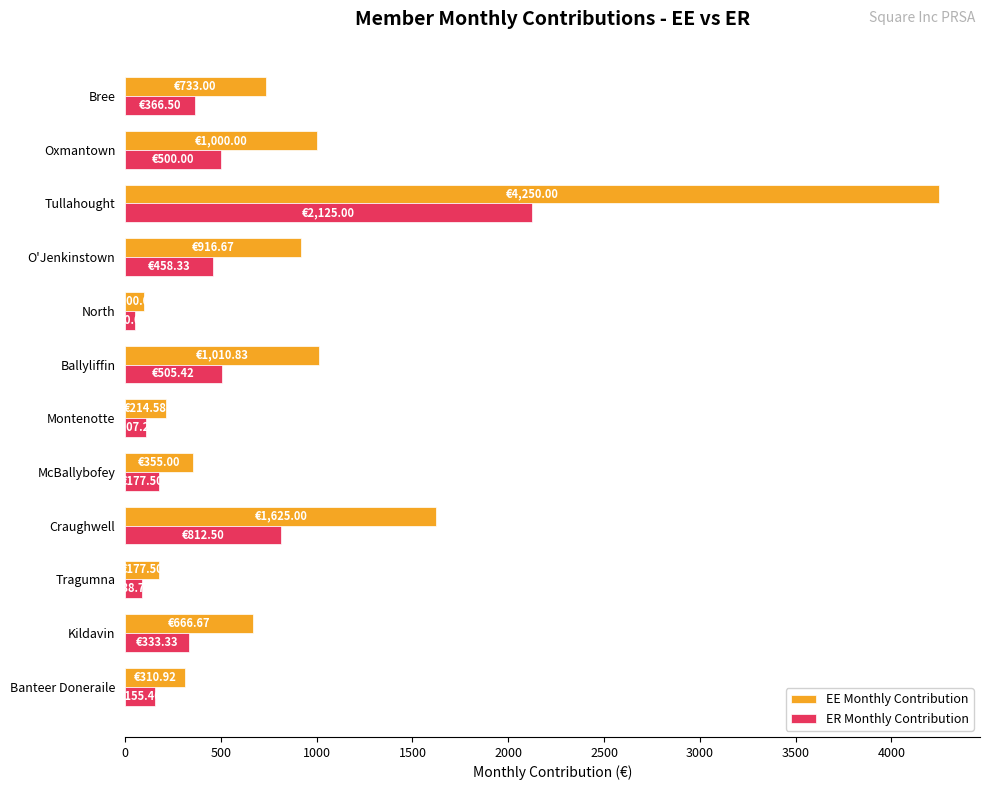

What is the difference between the maximum and minimum values in the EE Monthly Contribution series?

4150.0